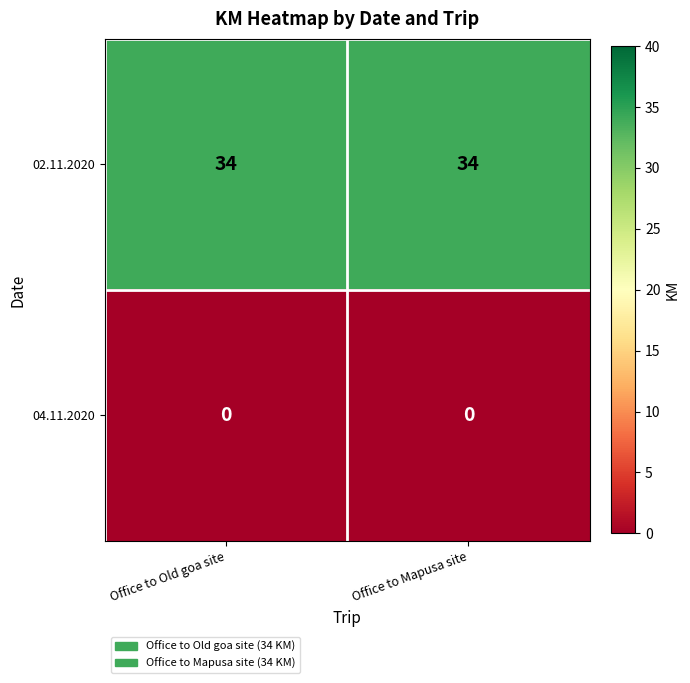

Rank the series by their maximum value, from lowest to highest.

04.11.2020, 02.11.2020